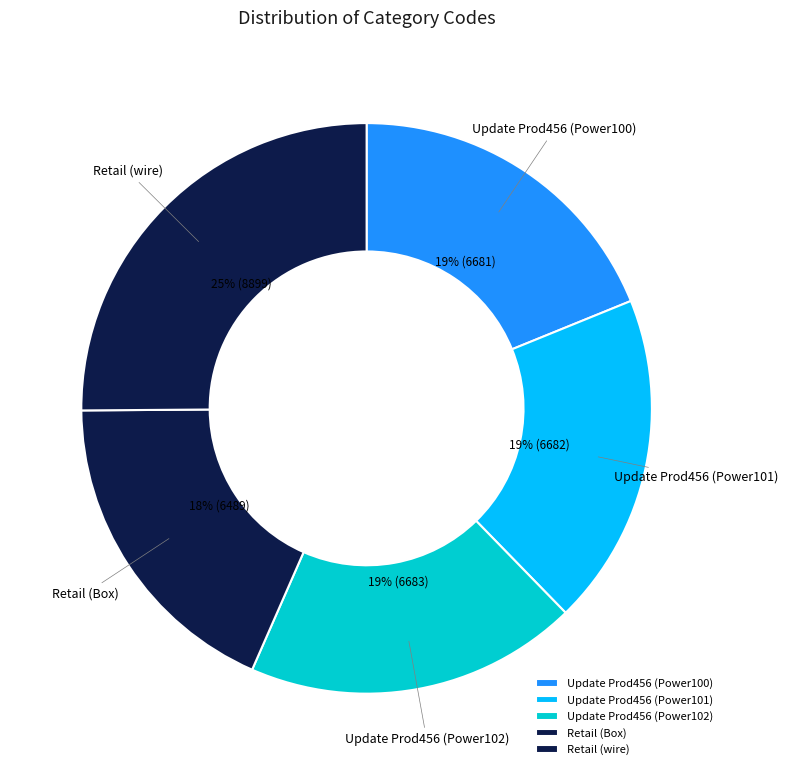

Is it true that Update Prod456 (Power100) is 19% of the pie?

True